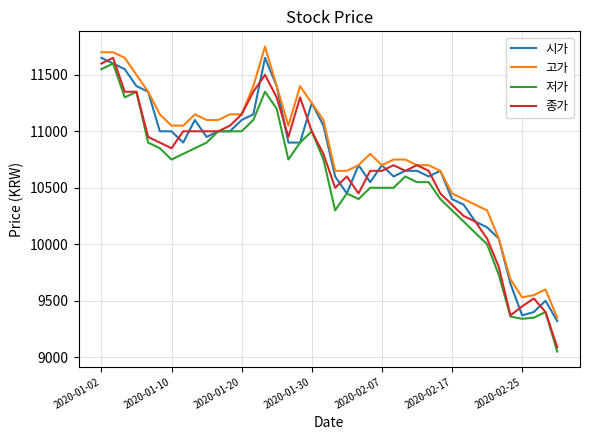

Which series has the widest spread of values?

종가